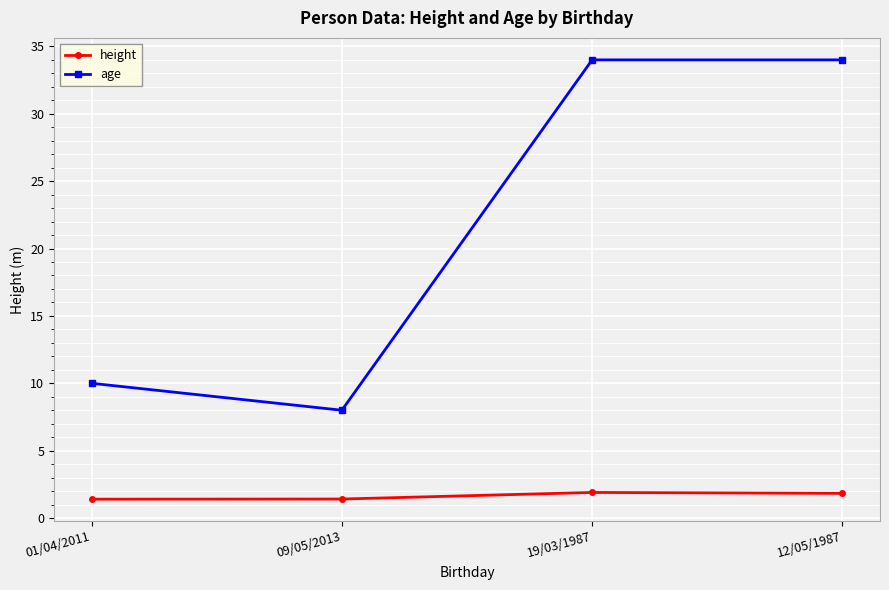

What is the smallest value displayed?

1.4